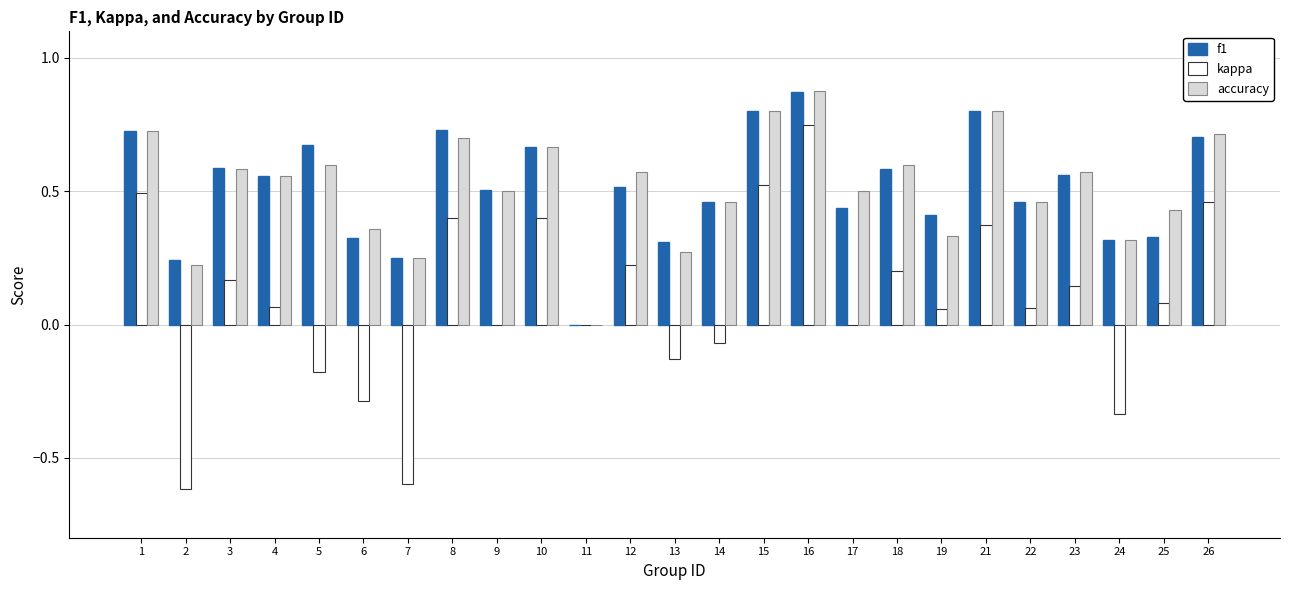

How many series are shown in this chart?

3